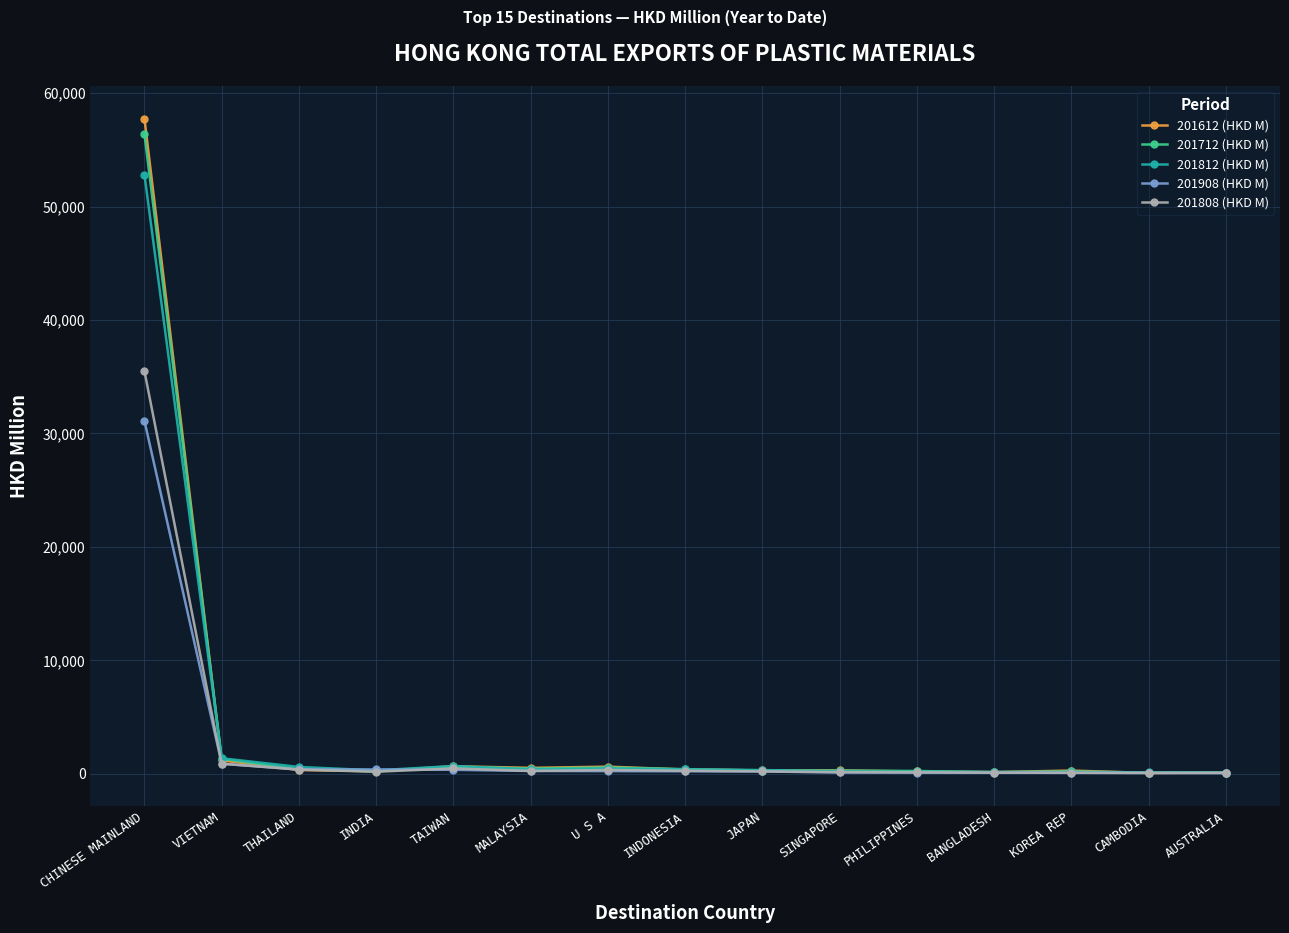

How many data points in 201908 (HKD M) are less than 224?

7